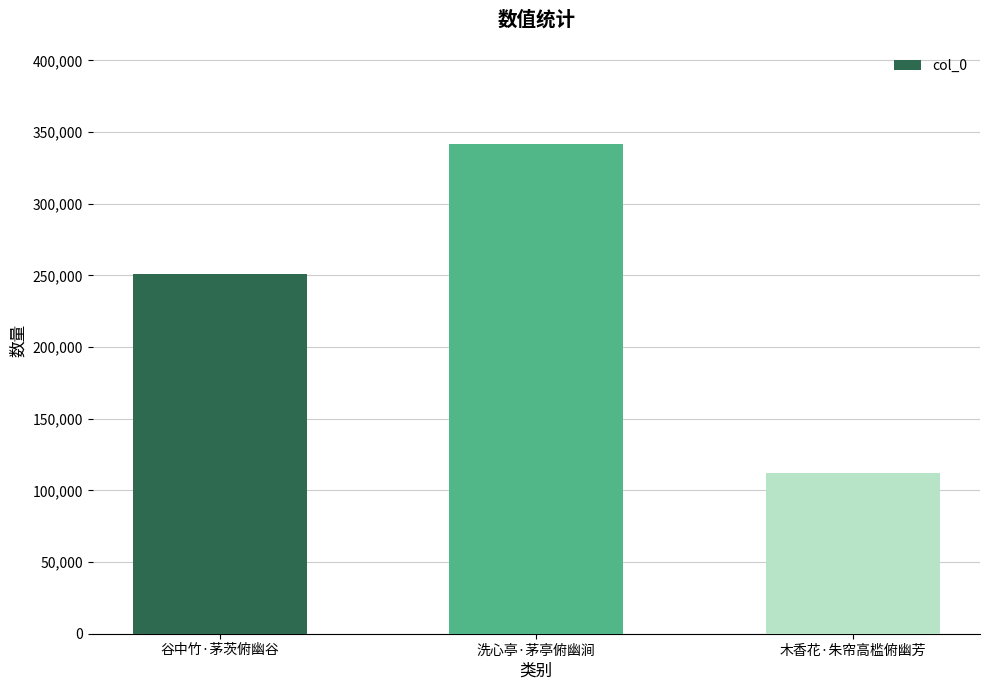

What is the sum of all values?

704971